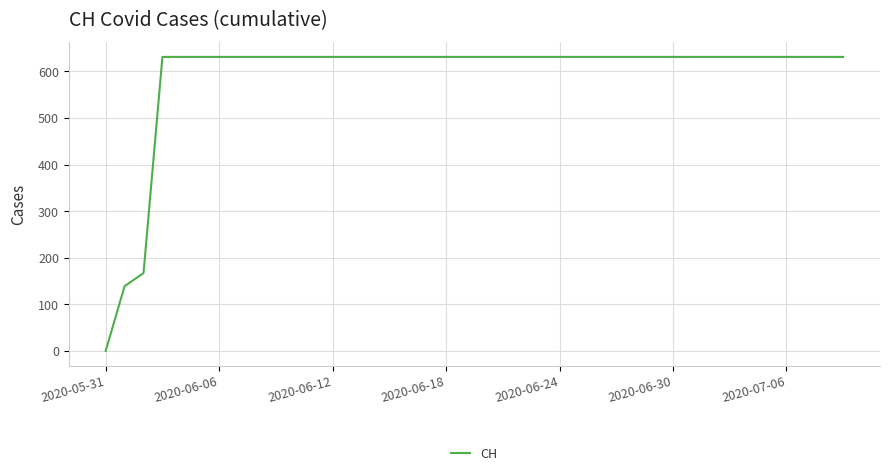

What is the greatest value displayed?

631